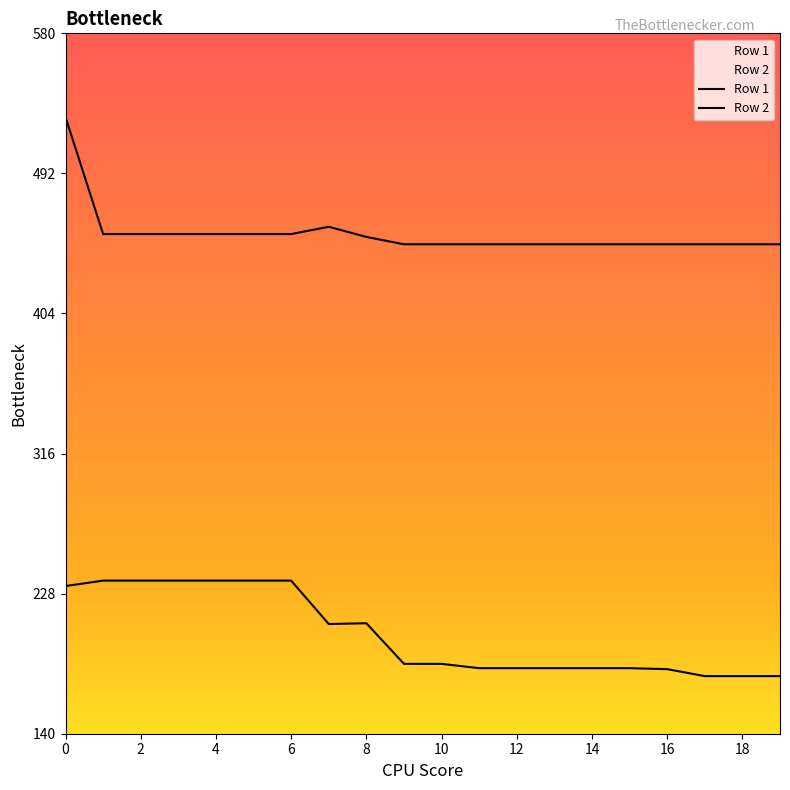

How many lines are shown in the chart?

2